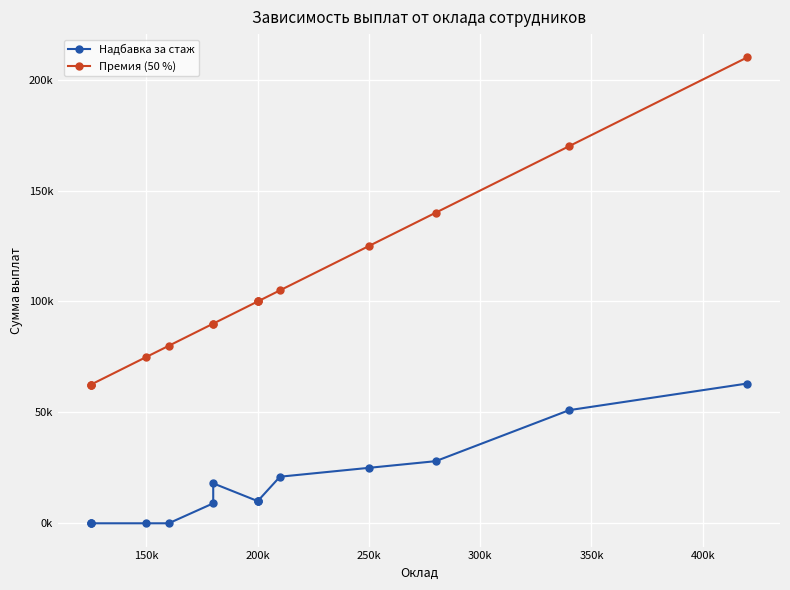

How many values in Надбавка за стаж are above zero?

10